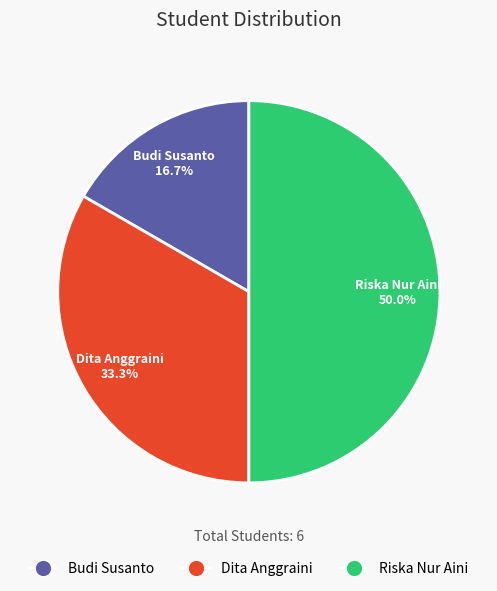

Count the number of slices in the pie.

3